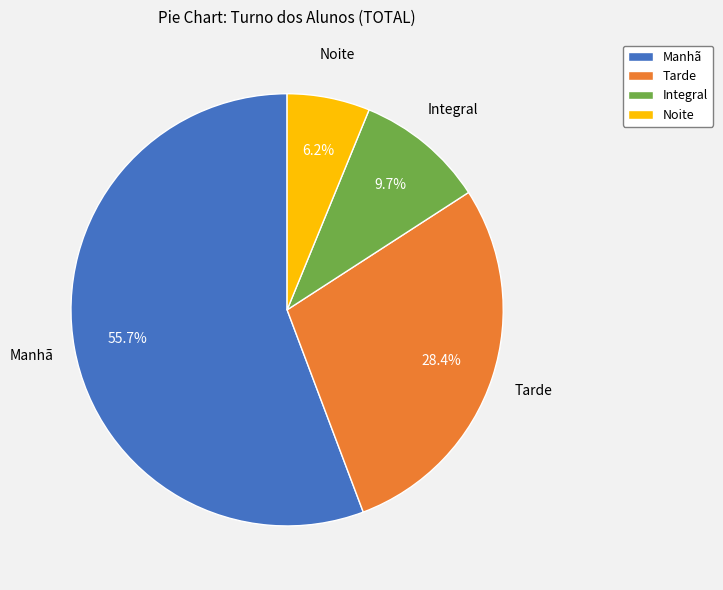

Rank the categories by value from lowest to highest.

Noite, Integral, Tarde, Manhã